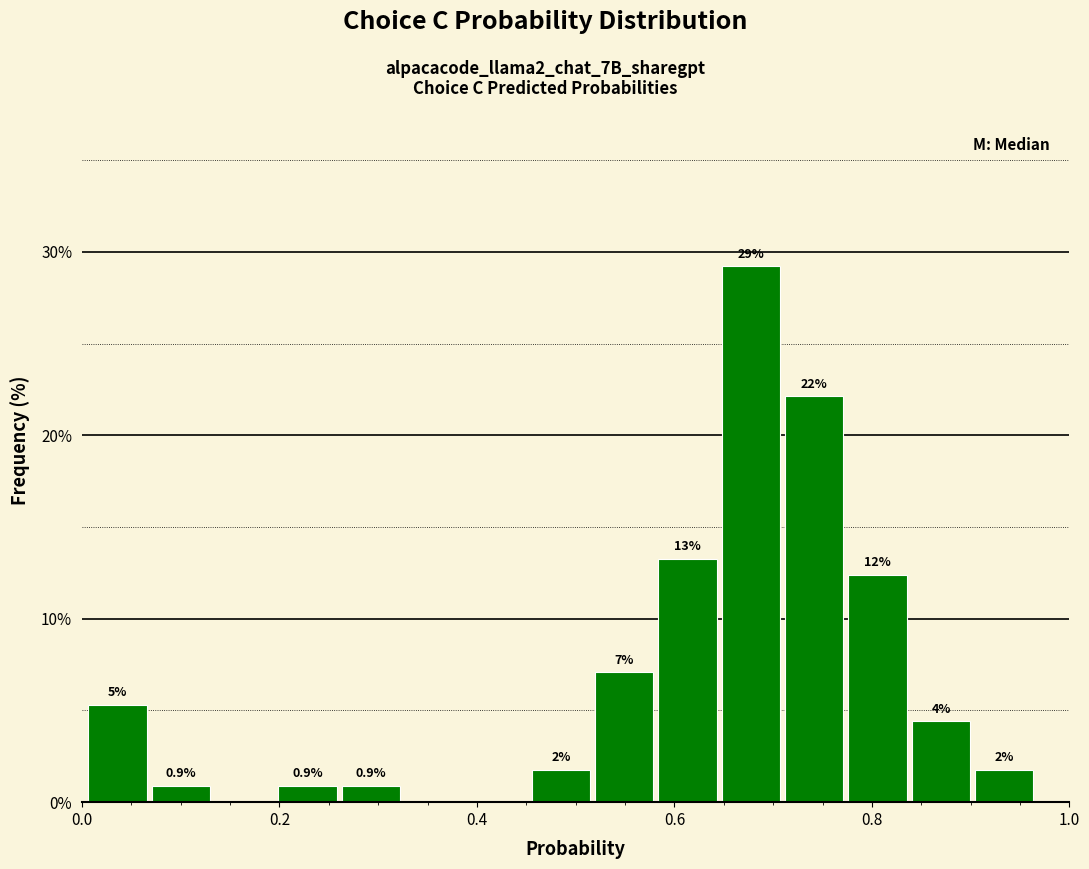

Around what value on the x-axis is the tallest bar? Give the approximate position of its centre, as read against the axis.

0.68